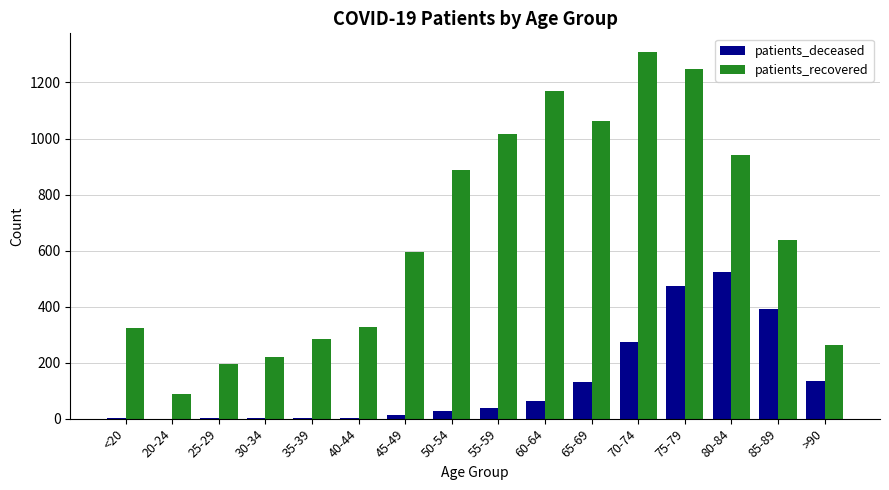

At which category is the sum across all series the highest?

75-79